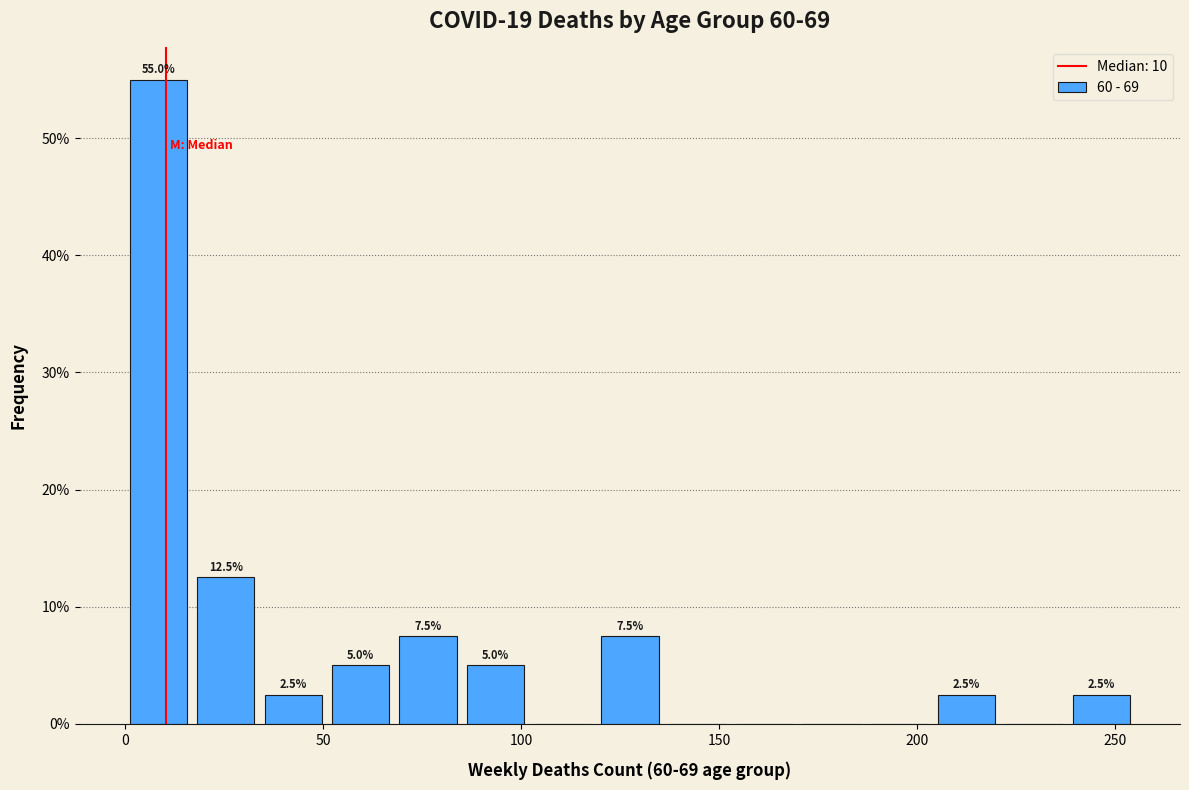

Around what value on the x-axis is the tallest bar? Give the approximate position of its centre, as read against the axis.

10